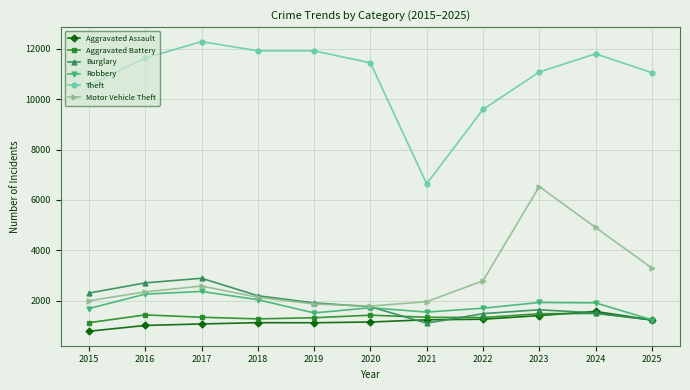

True or false: Burglary and Motor Vehicle Theft cross at least once.

True